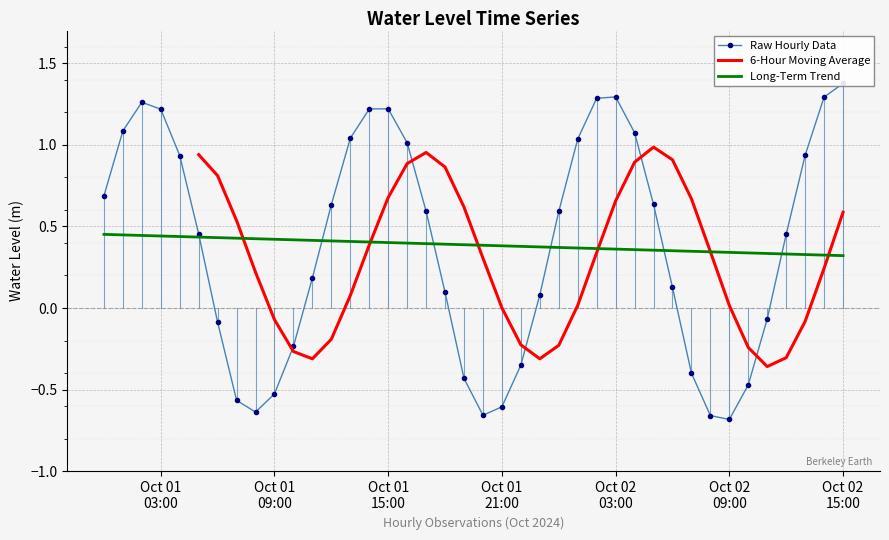

What is the change in value from 2024-10-02 00:00:00 to 2024-10-02 04:00:00?

+0.5